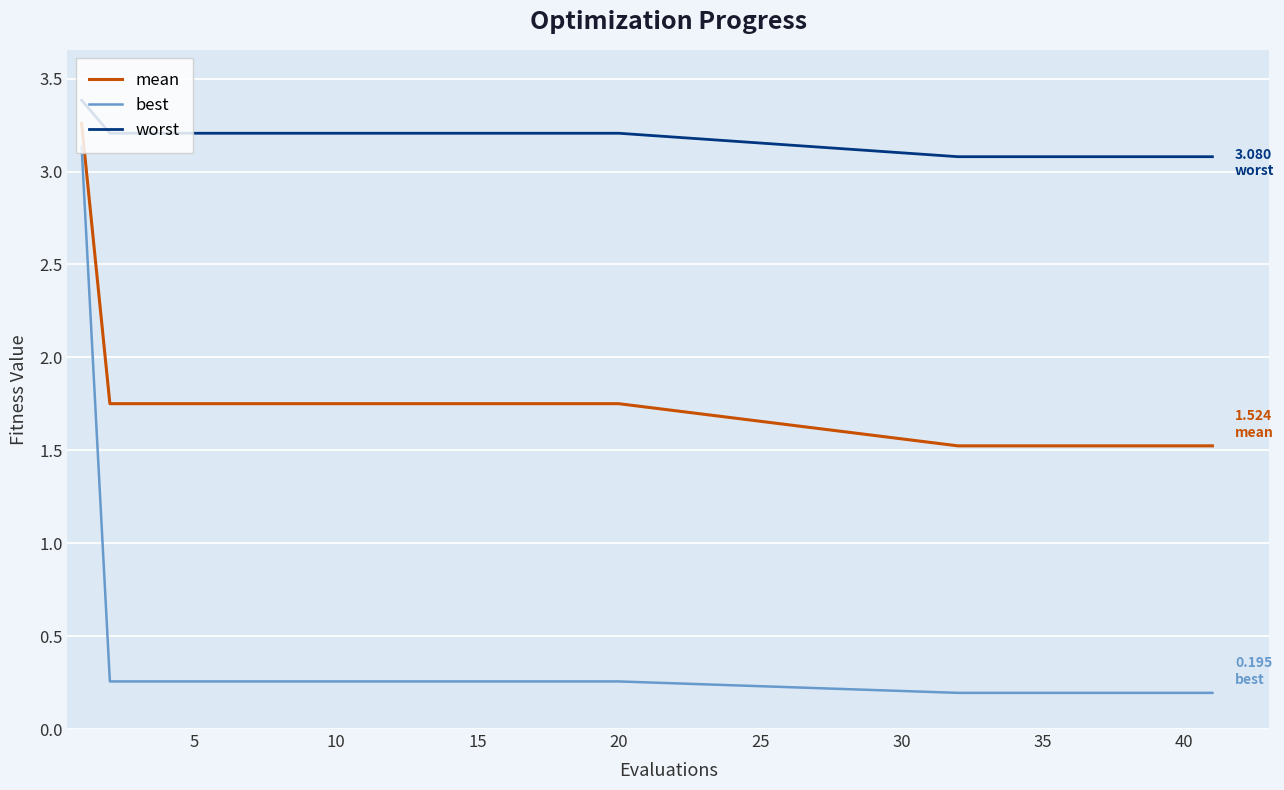

Which series has the largest total across all categories?

worst